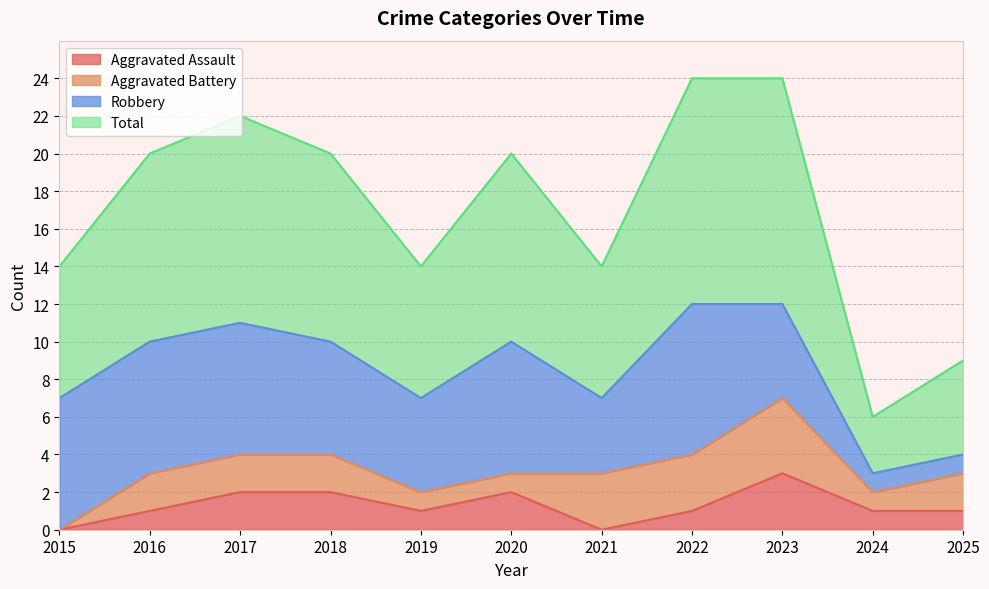

What is the difference between the Total values at 2022 and 2017?

2